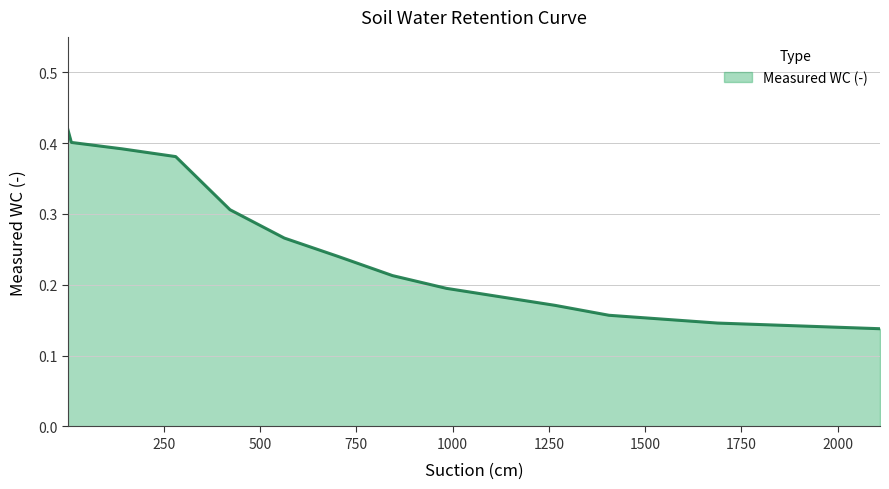

What is the difference between the maximum and minimum values?

0.3